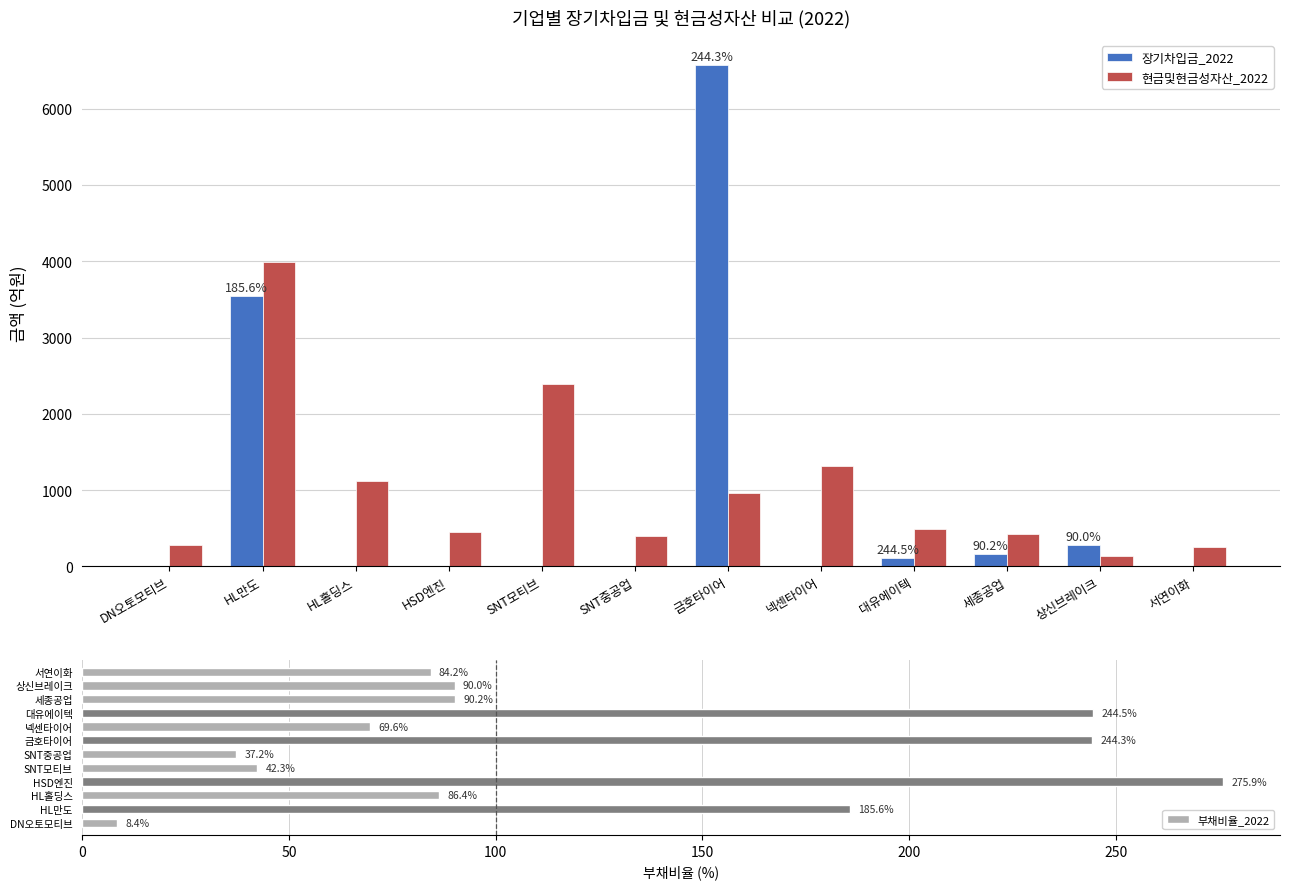

Reading right to left, transcribe all the data shown in this chart.

장기차입금_2022: 서연이화=0.0	상신브레이크=281.5	세종공업=160.0	대유에이텍=110.0	넥센타이어=0.0	금호타이어=6570.0	SNT중공업=0.0	SNT모티브=0.0	HSD엔진=0.0	HL홀딩스=0.0	HL만도=3540.0	DN오토모티브=0.0
현금및현금성자산_2022: 서연이화=253.9	상신브레이크=136.6	세종공업=420.1	대유에이텍=483.6	넥센타이어=1310.0	금호타이어=959.1	SNT중공업=395.4	SNT모티브=2390.0	HSD엔진=449.8	HL홀딩스=1120.0	HL만도=3990.0	DN오토모티브=278.9
부채비율_2022: 서연이화=84.2	상신브레이크=90.0	세종공업=90.2	대유에이텍=244.5	넥센타이어=69.6	금호타이어=244.3	SNT중공업=37.2	SNT모티브=42.3	HSD엔진=275.9	HL홀딩스=86.4	HL만도=185.6	DN오토모티브=8.4